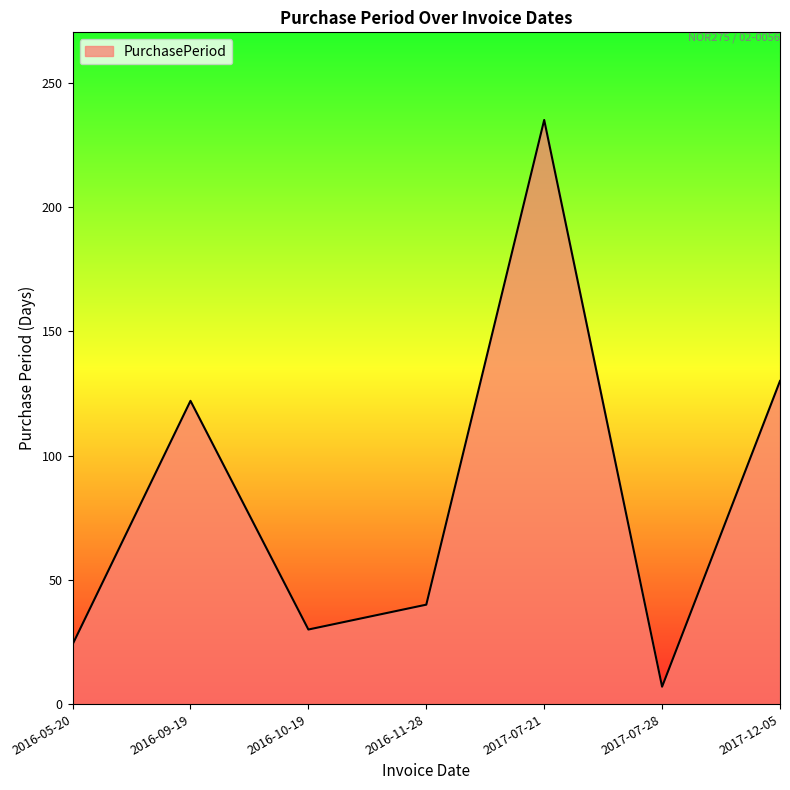

The chart shows a value of 80 at 2017-12-05. True or false?

False